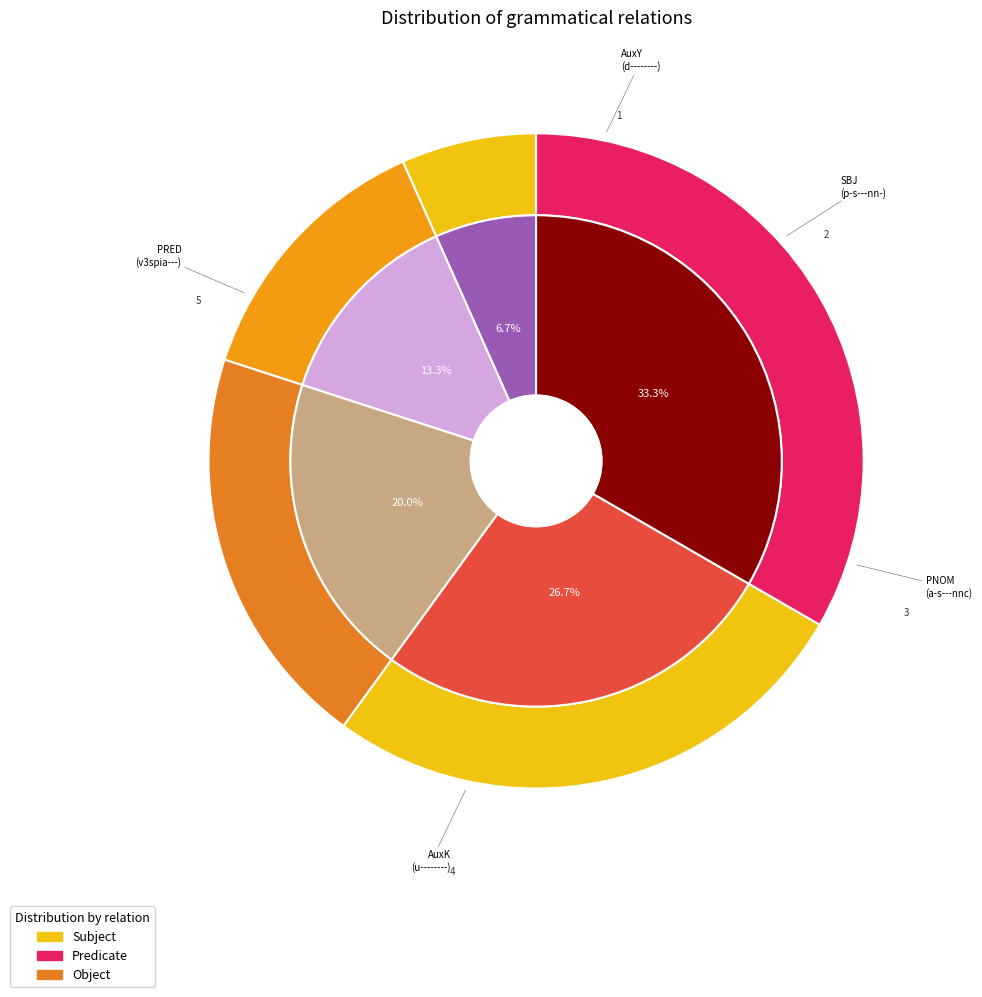

Which category has the smallest portion of the pie?

AuxY